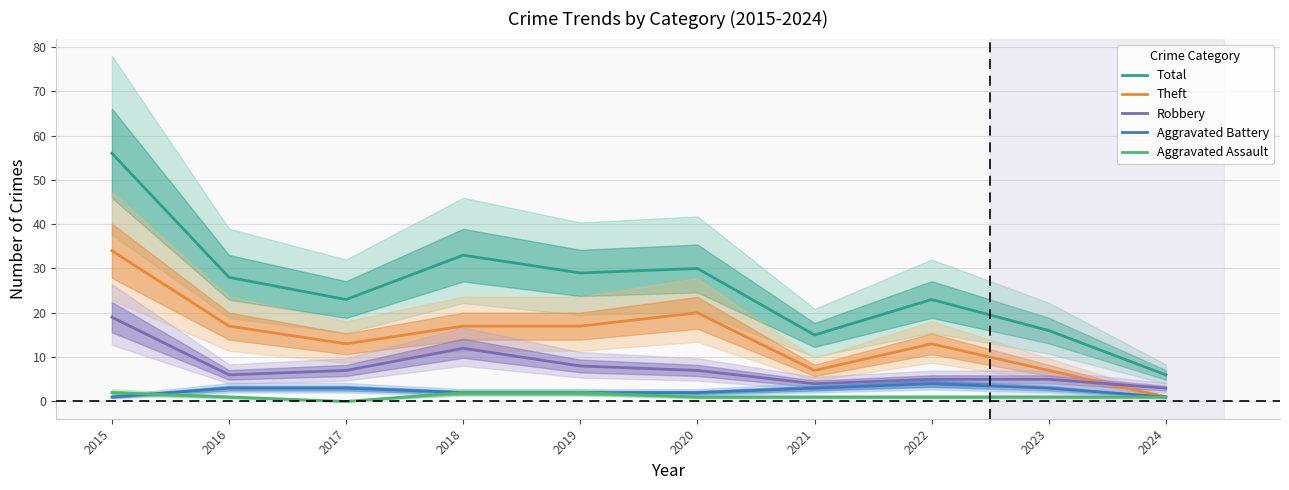

What is the total value across all series at 2016?

55